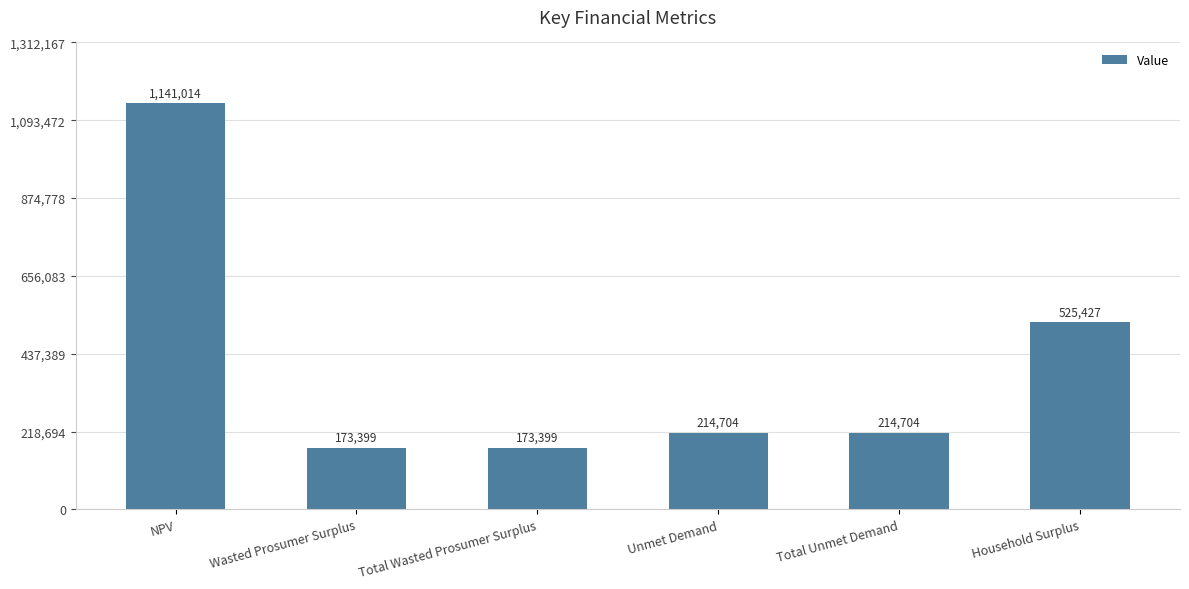

Are the bars horizontal?

No